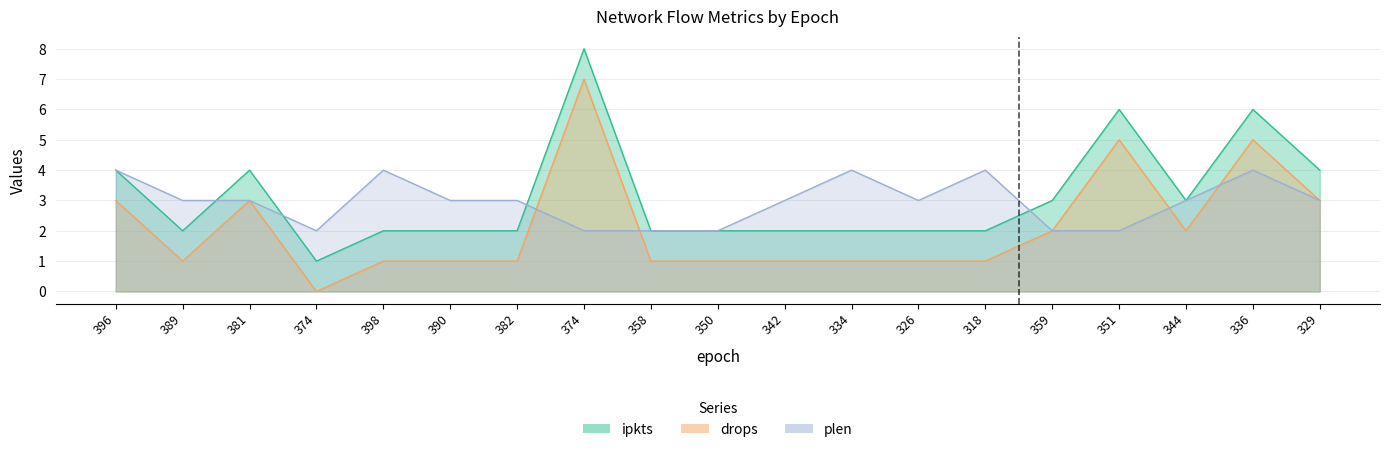

Where is the first local maximum for ipkts?

381